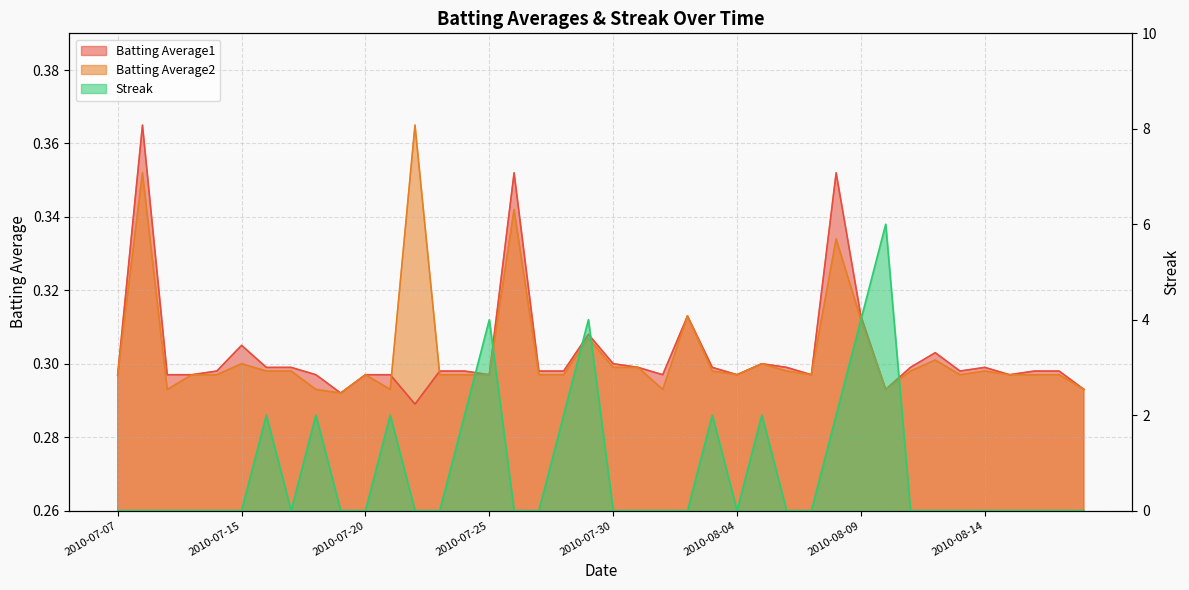

The Streak series shows -3.0 at 2010-07-22. True or false?

False